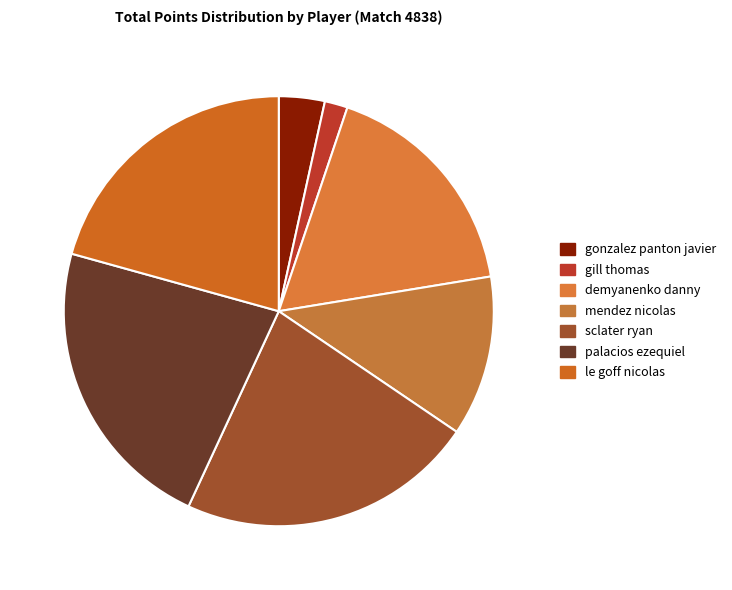

Does demyanenko danny represent more than half of the total?

No